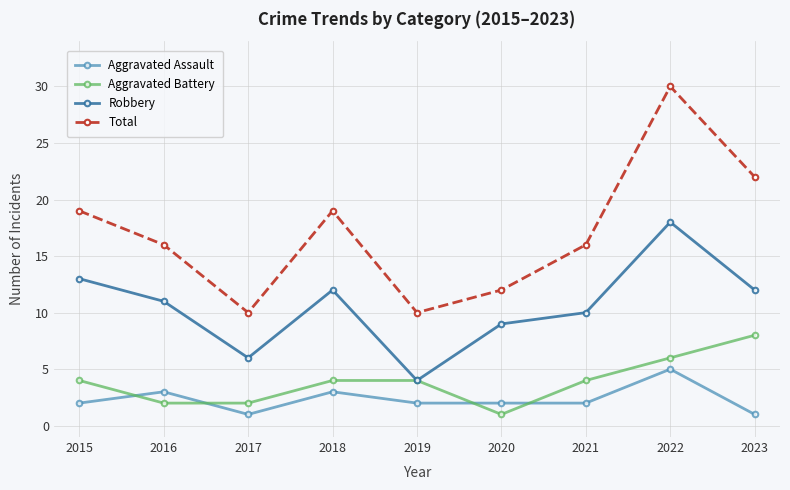

What is the spread (max minus min) of values at 2023?

21